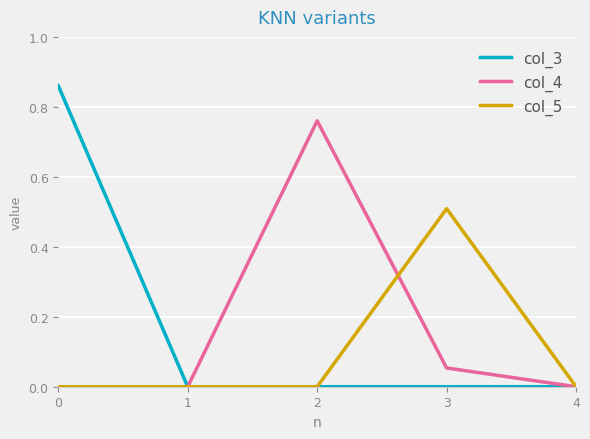

Which series has the widest spread of values?

col_3